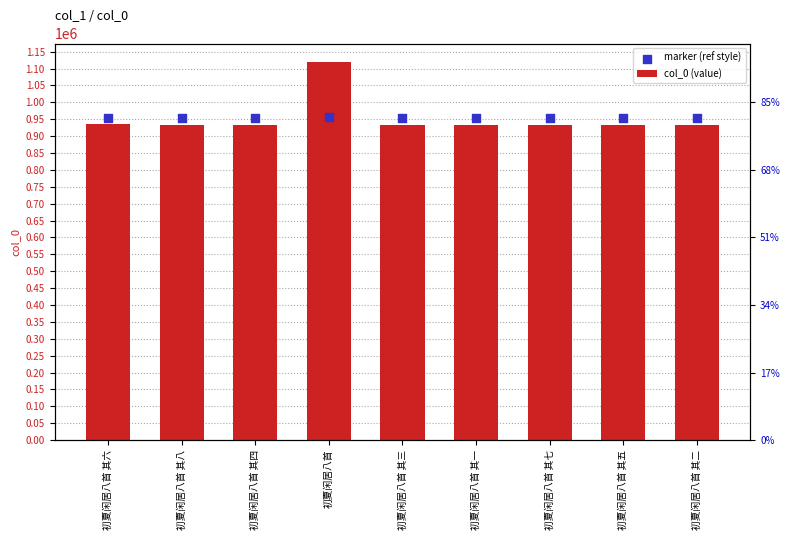

At how many categories does at least one series exceed 1022112?

1